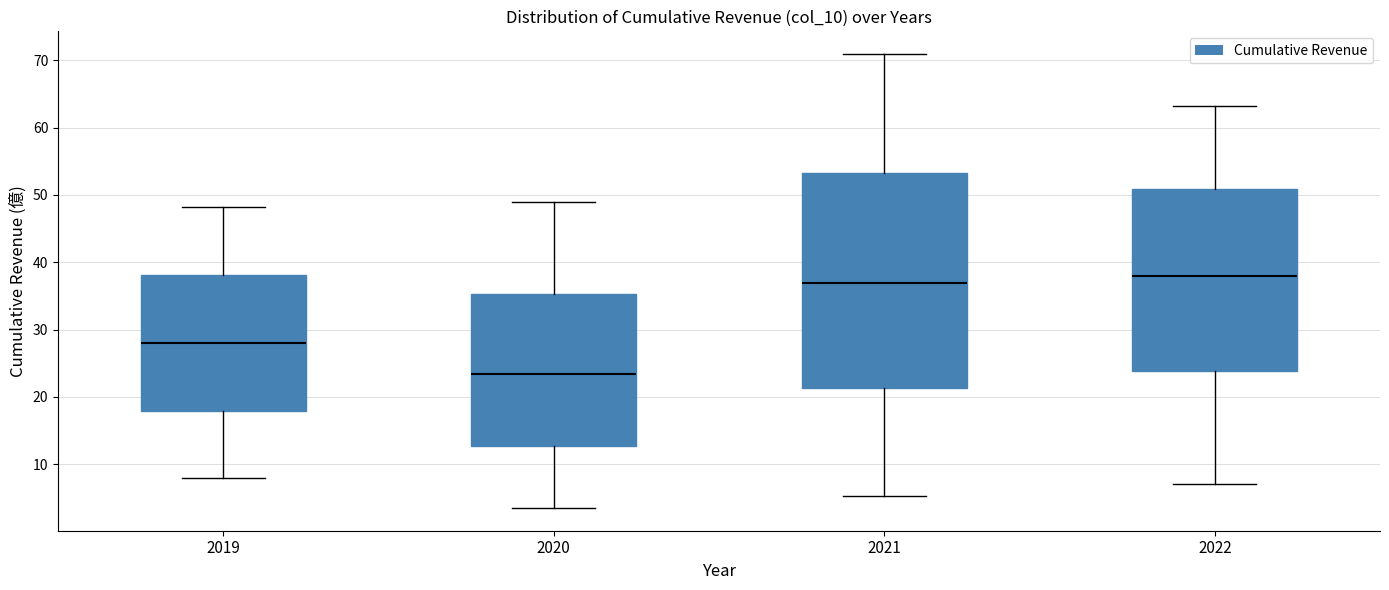

Reading left to right, transcribe this box plot: for each box, give where its median line is, the range the box spans, and where its two whiskers end, as read against the y-axis. The values are not printed on the chart, so give them approximately, as read against the axis.

2019: median 28, box 18 to 38, whiskers 8 to 48
2020: median 23, box 13 to 35, whiskers 4 to 49
2021: median 37, box 21 to 53, whiskers 5 to 71
2022: median 38, box 24 to 51, whiskers 7 to 63